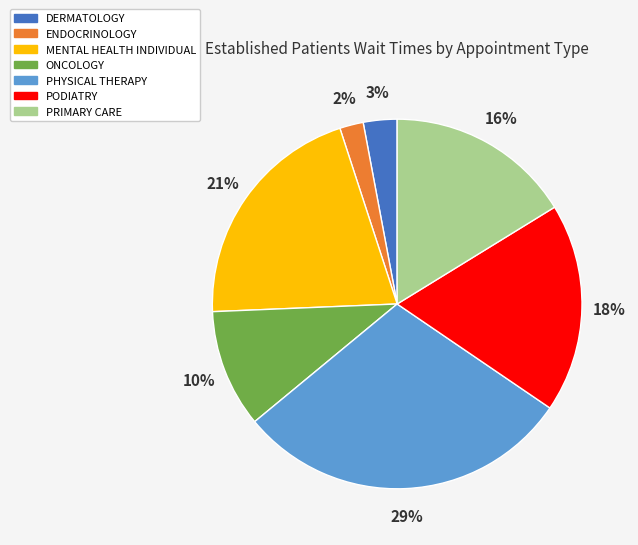

Count the number of slices in the pie.

7